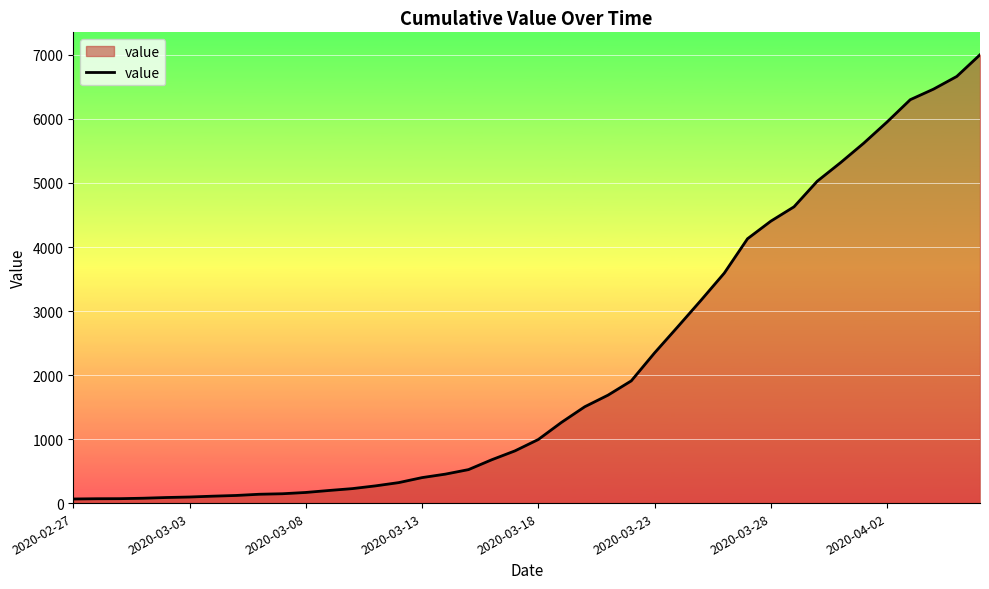

What is the greatest value displayed?

7003